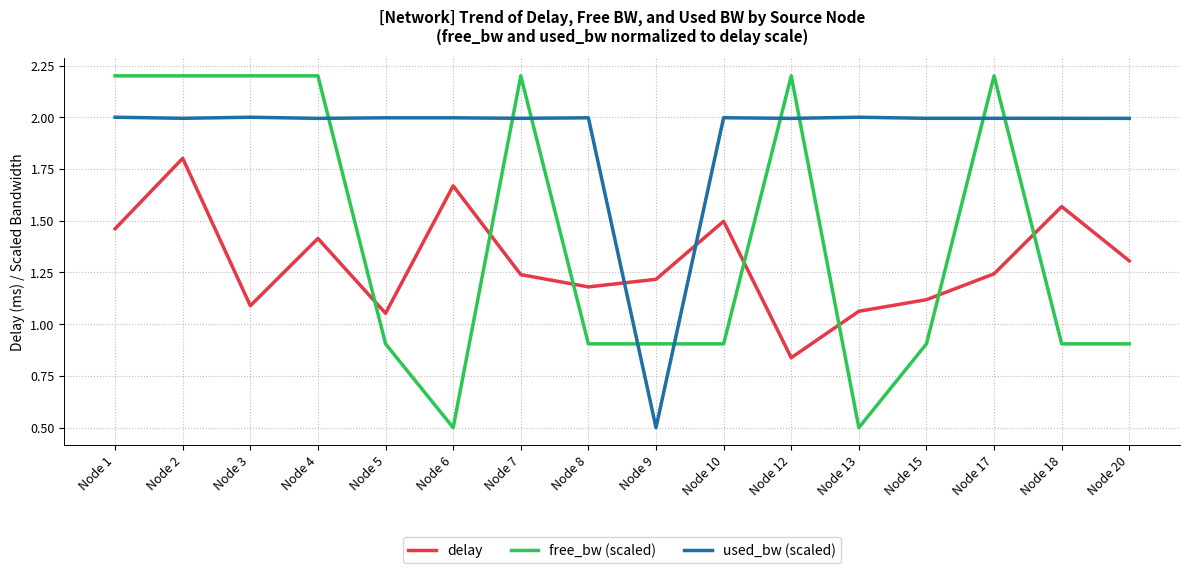

True or false: free_bw (scaled) has more than 0 interior local peaks.

True